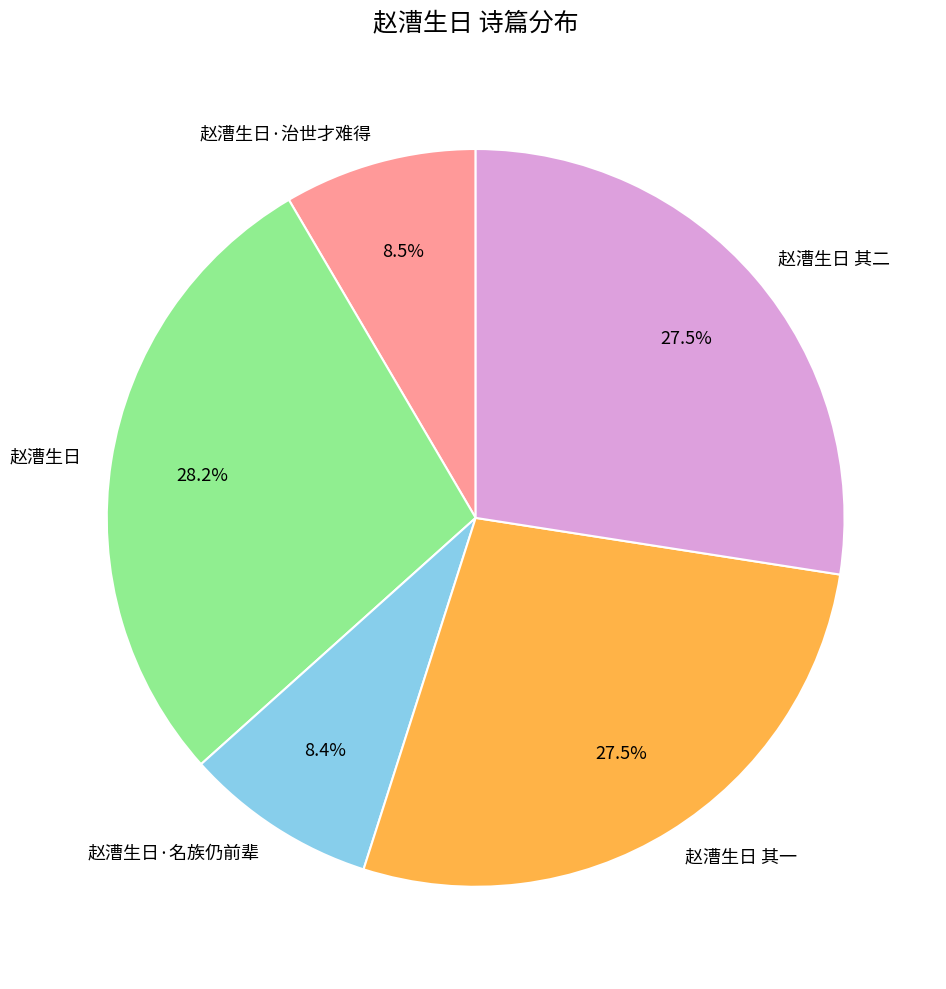

Do 赵漕生日·治世才难得 and 赵漕生日 together represent more than half of the pie?

No